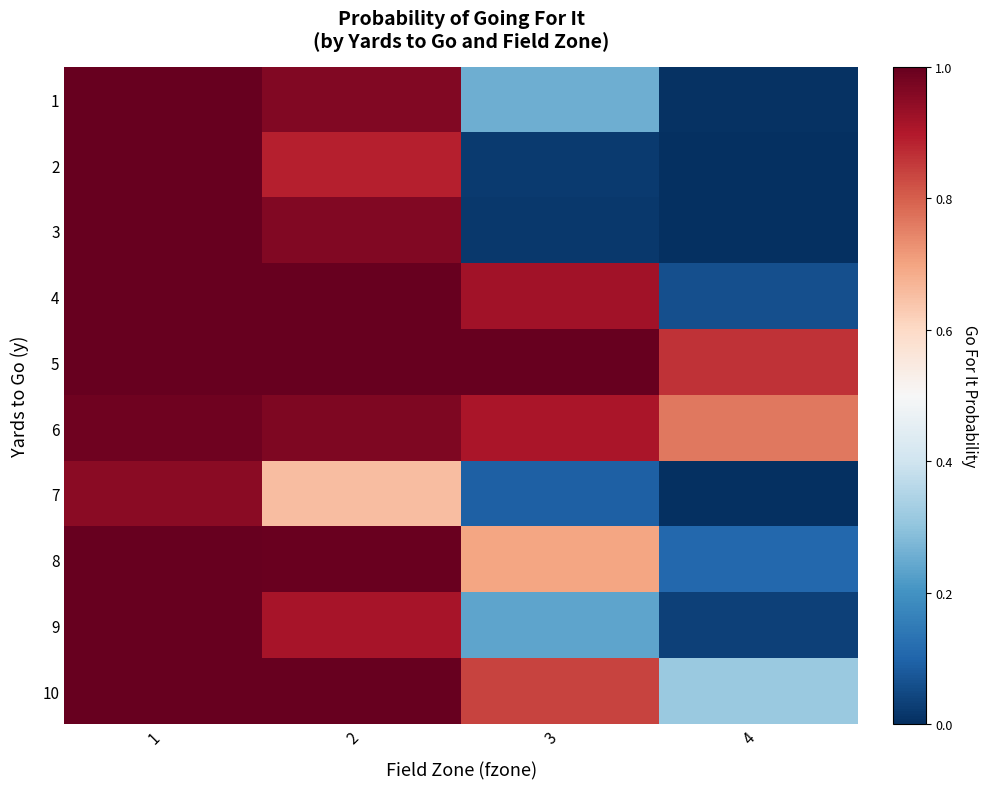

Reading right to left, what are all the values shown in this chart?

1: 4=0.0	3=0.3	2=1.0	1=1.0
2: 4=0.0	3=0.0	2=0.9	1=1.0
3: 4=0.0	3=0.0	2=1.0	1=1.0
4: 4=0.1	3=0.9	2=1.0	1=1.0
5: 4=0.9	3=1.0	2=1.0	1=1.0
6: 4=0.8	3=0.9	2=1.0	1=1.0
7: 4=0.0	3=0.1	2=0.7	1=0.9
8: 4=0.1	3=0.7	2=1.0	1=1.0
9: 4=0.0	3=0.2	2=0.9	1=1.0
10: 4=0.3	3=0.8	2=1.0	1=1.0